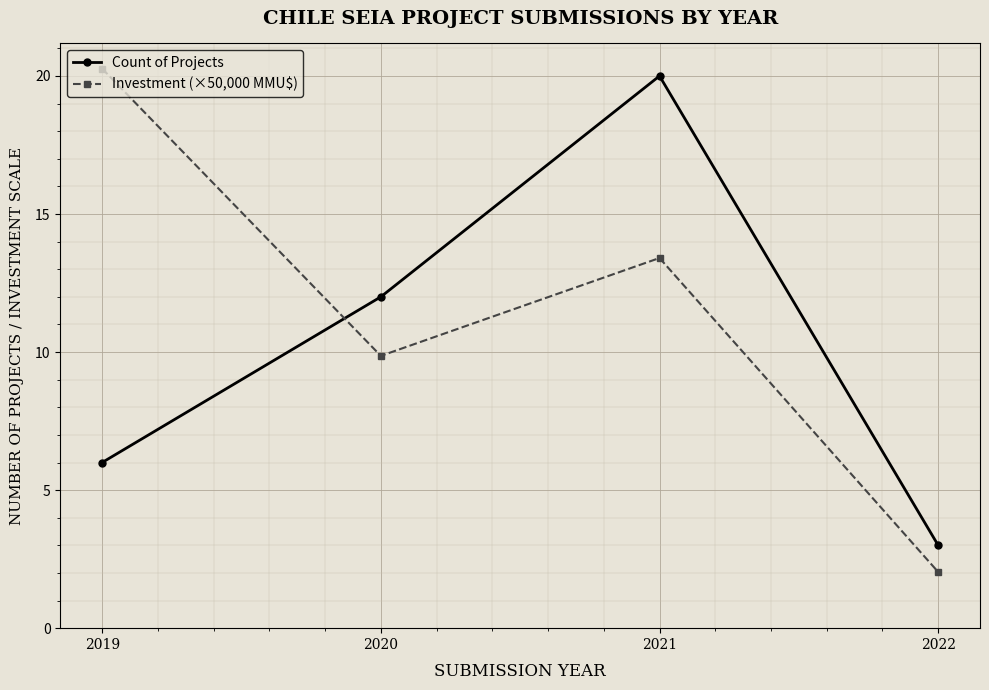

Which series has the widest spread of values?

Investment (×50,000 MMU$)